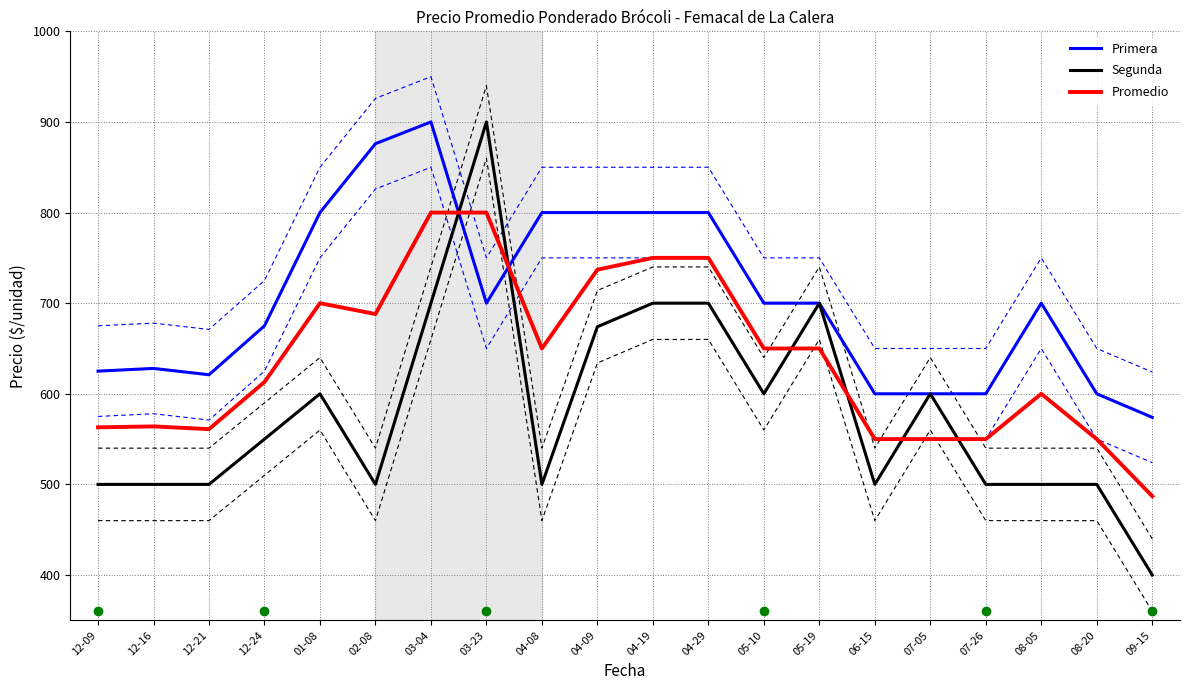

Which series has the largest range (max minus min)?

Segunda